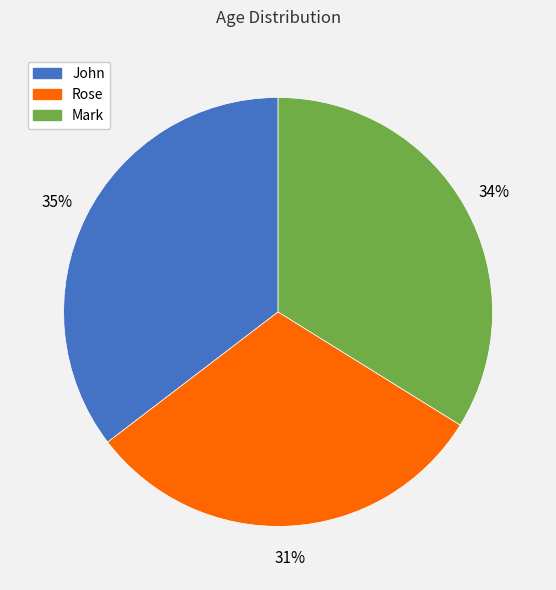

What is the largest slice in the pie chart?

John